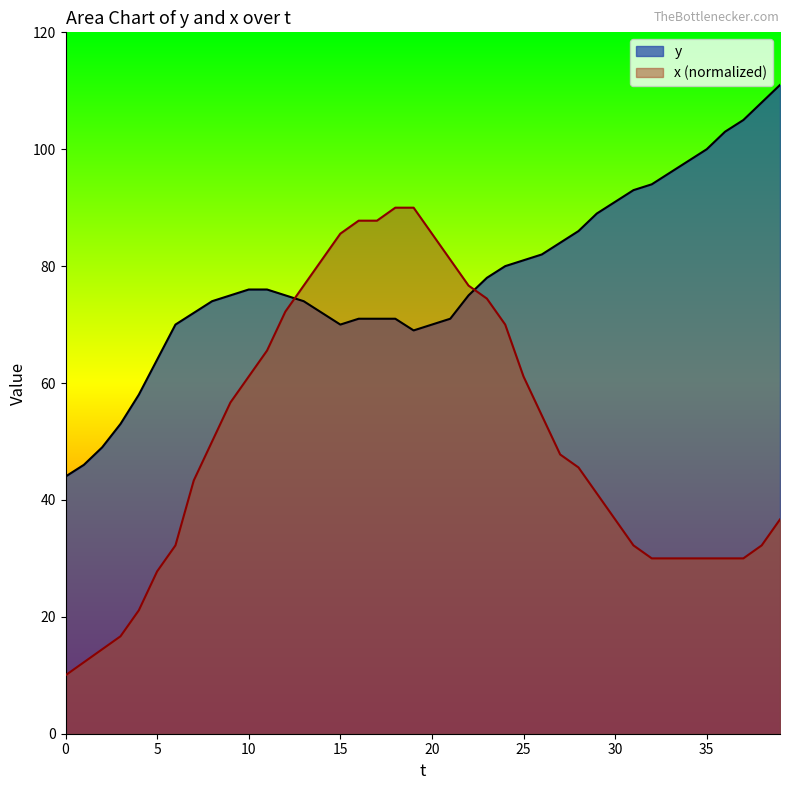

The value of y at 36 is 136.7. True or false?

False